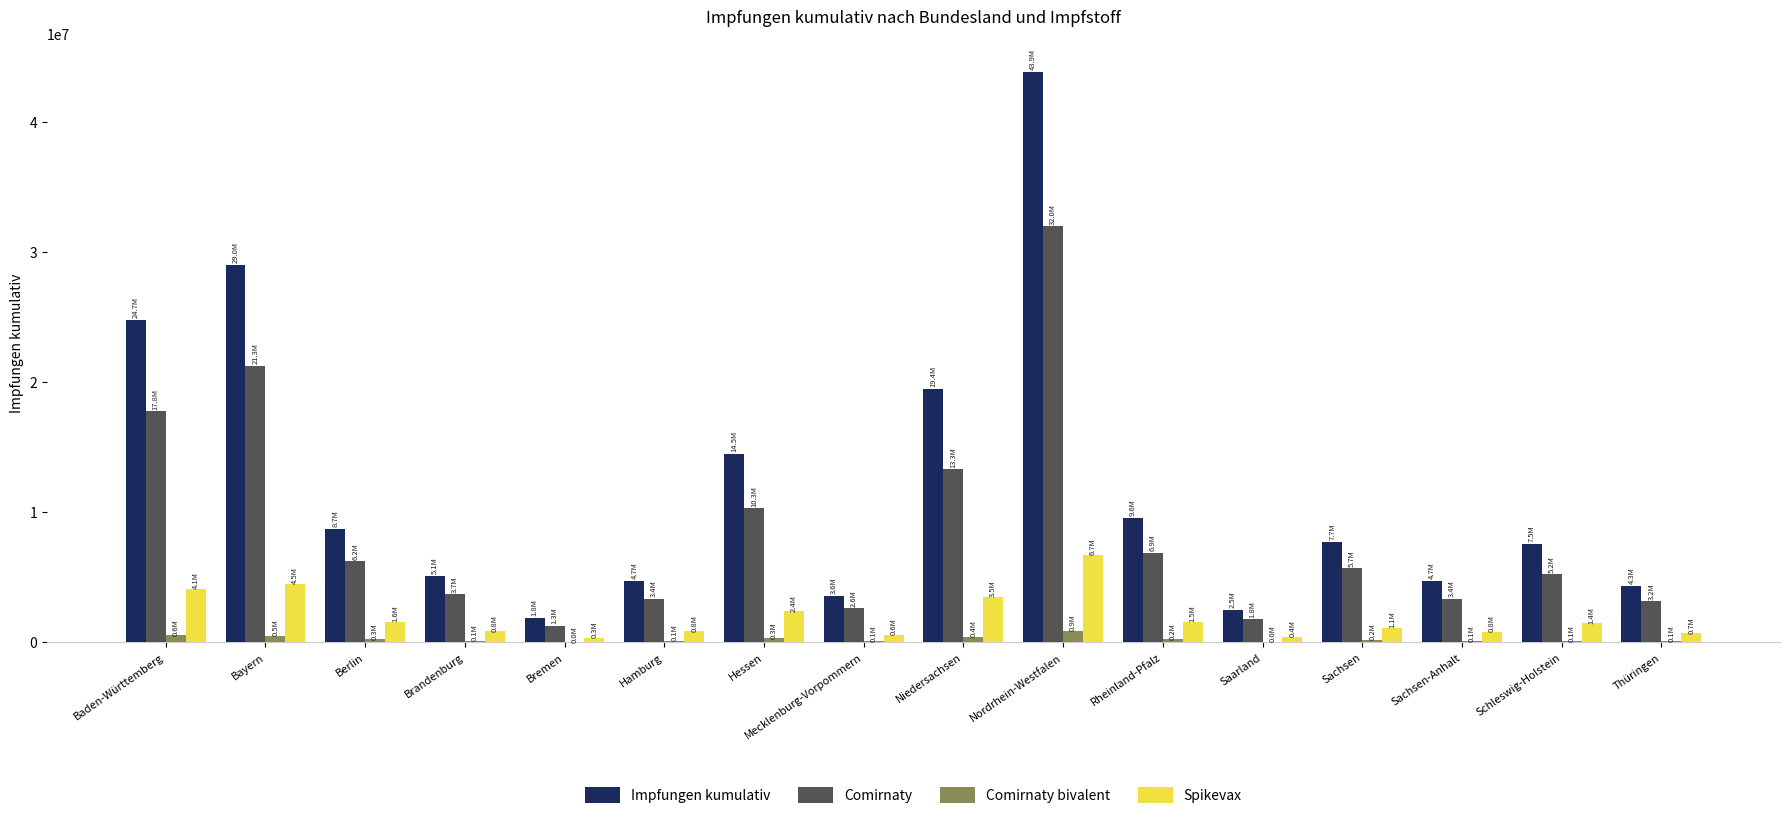

Which series changed the most between Hessen and Schleswig-Holstein?

Impfungen kumulativ